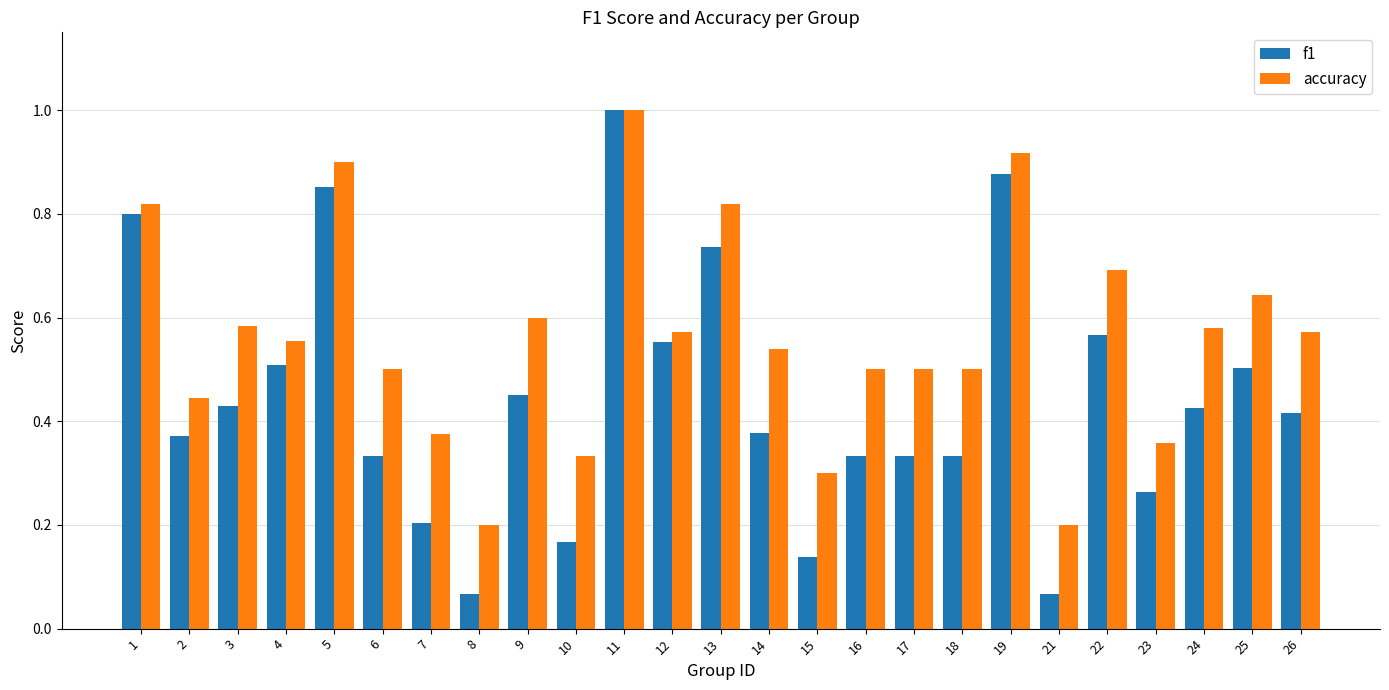

Which series has the widest spread of values?

f1